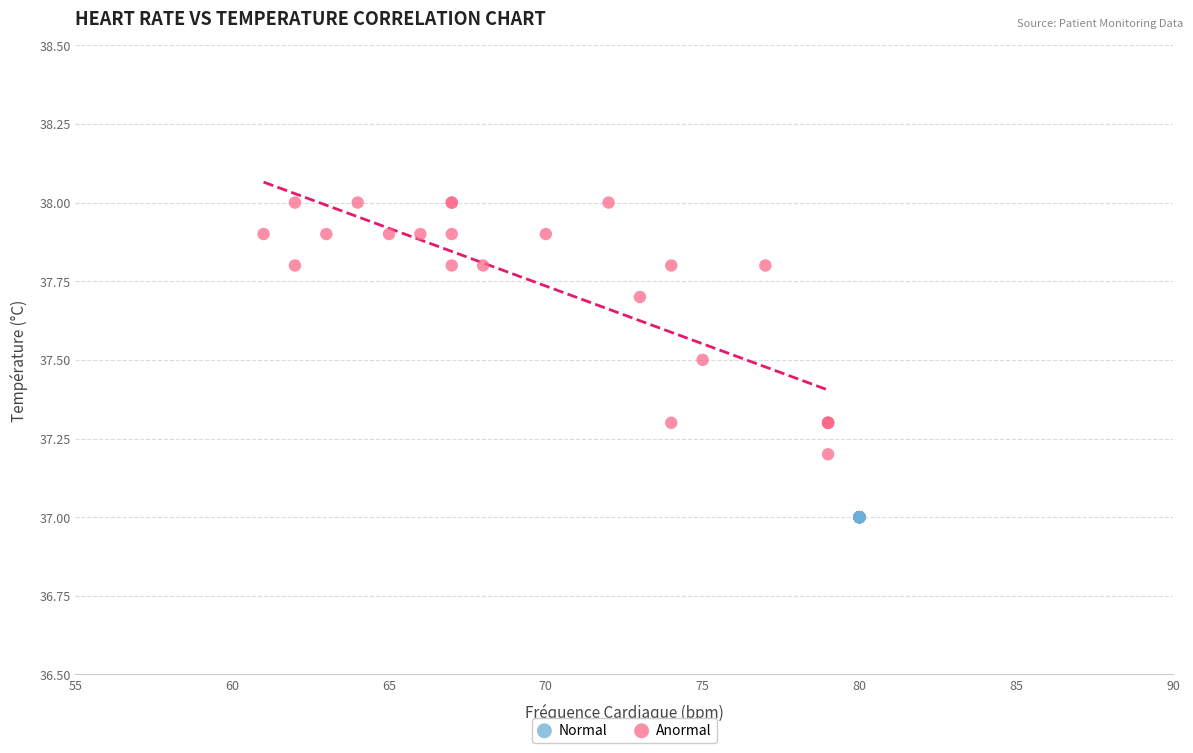

Which series contains the highest Y value?

Anormal